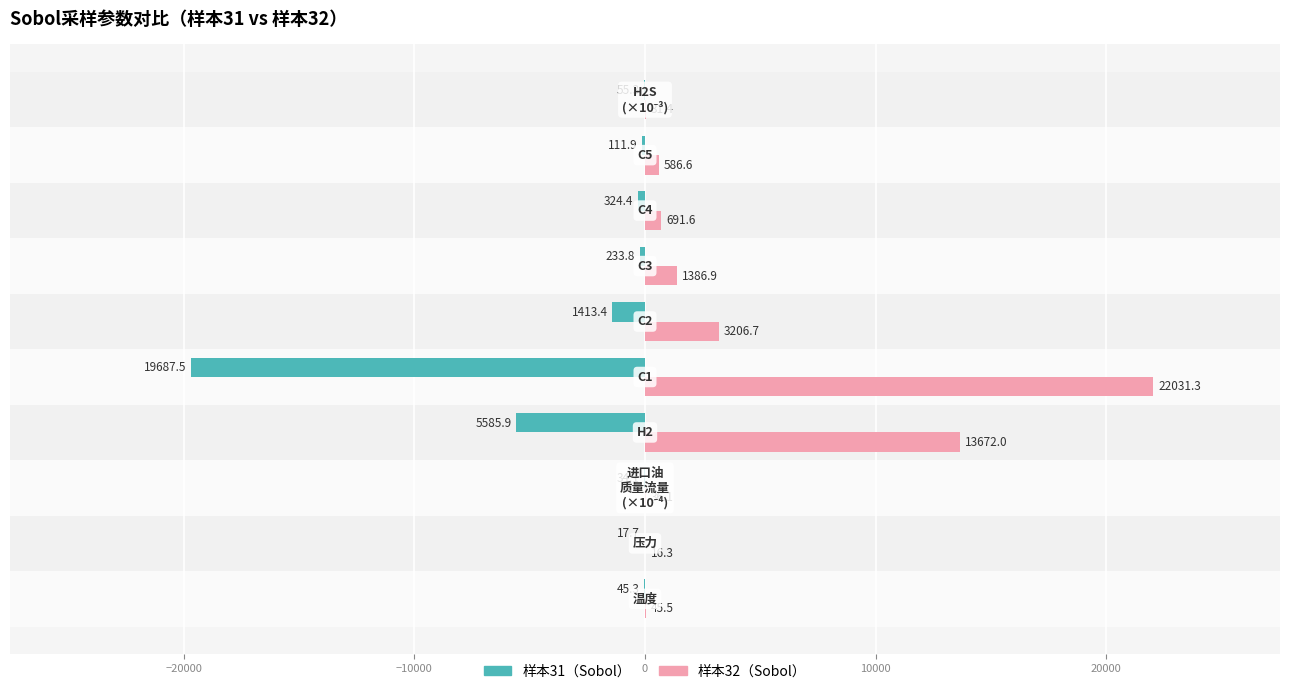

Which series has the largest total across all categories?

样本32（Sobol）